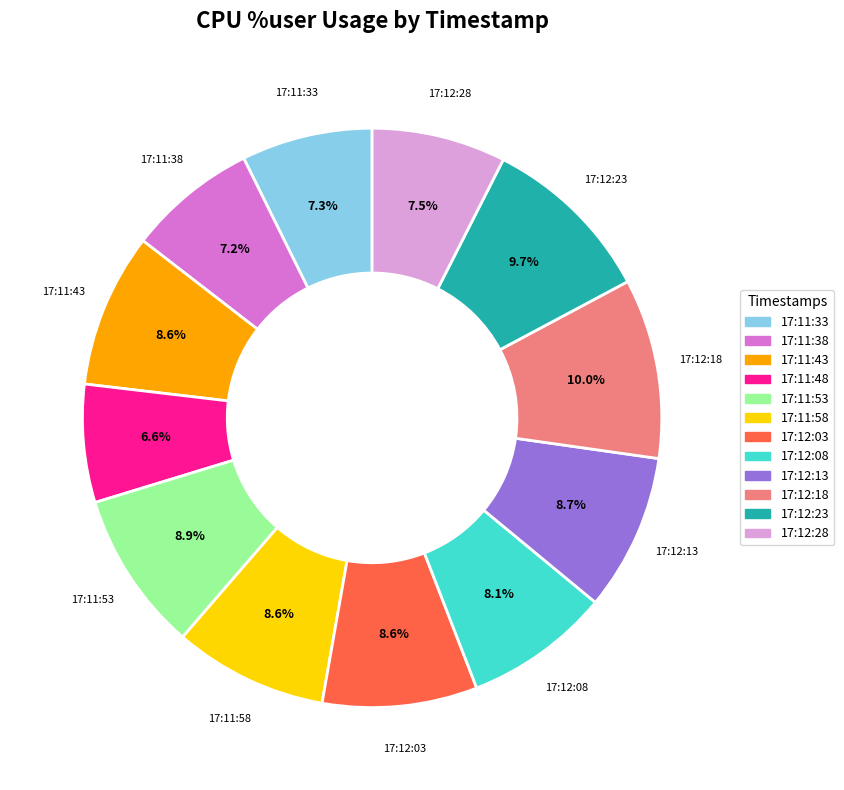

Count the number of slices in the pie.

12